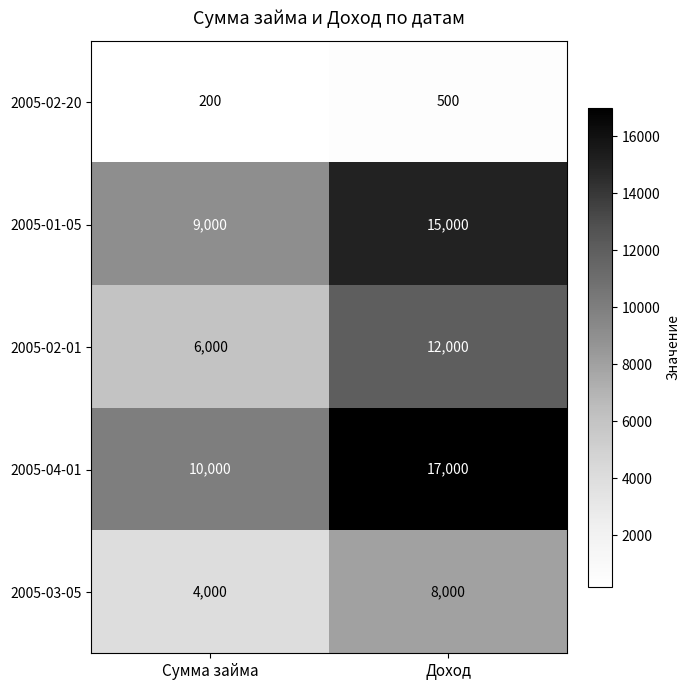

The value of 2005-03-05 at Доход is 8000. True or false?

True